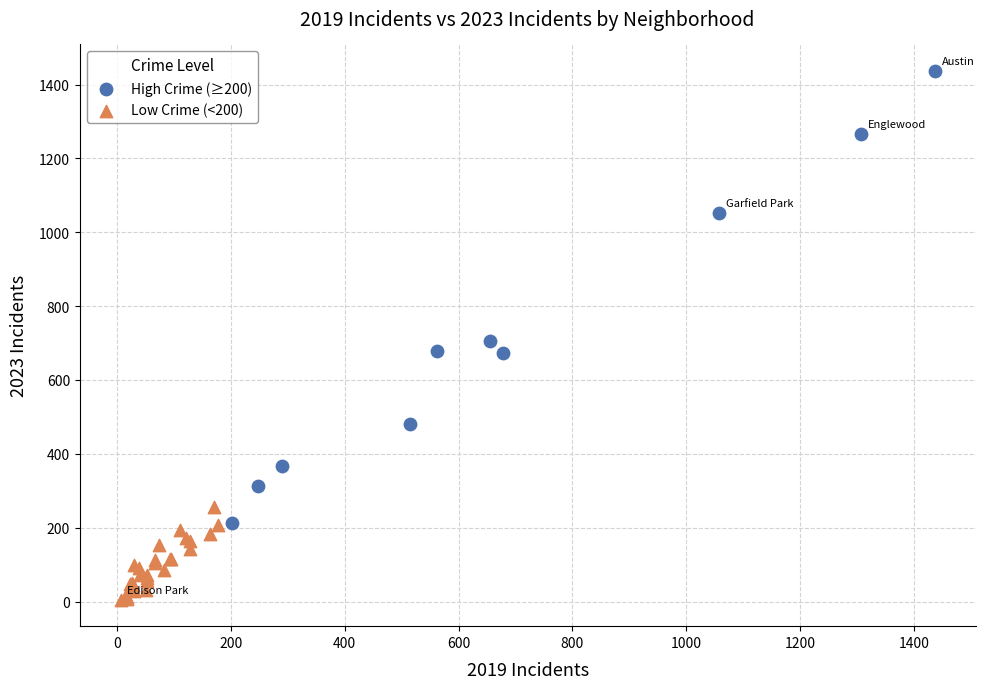

Which series contains the highest Y value?

High Crime (≥200)